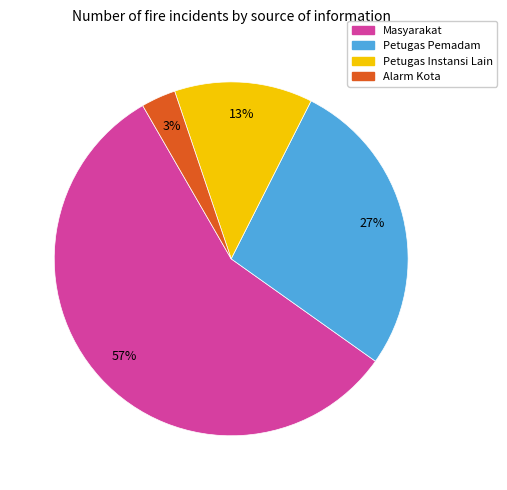

Rank the categories by value from highest to lowest.

Masyarakat, Petugas Pemadam, Petugas Instansi Lain, Alarm Kota